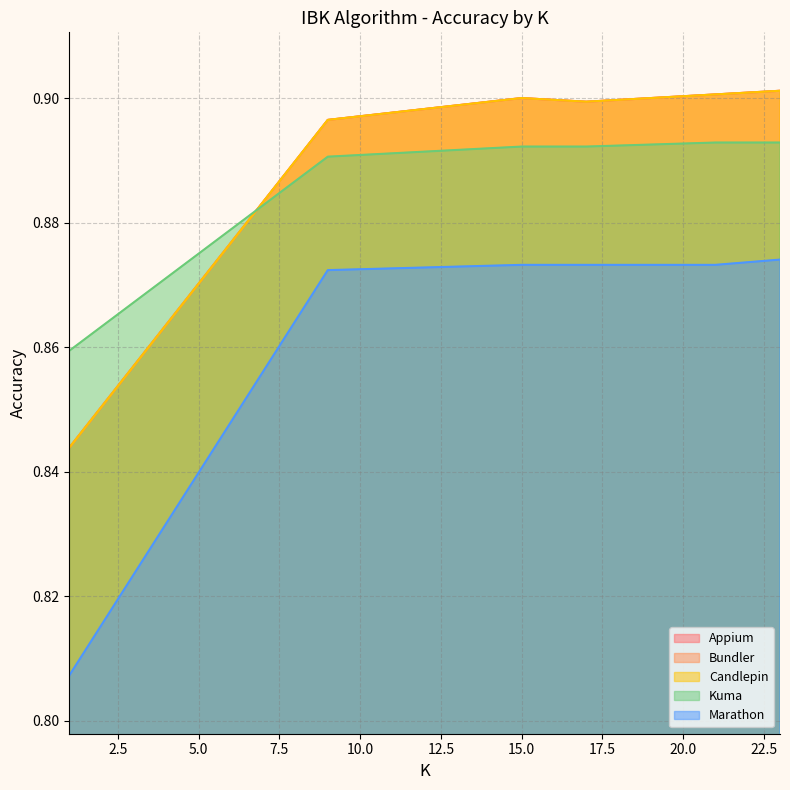

How many lines are shown in the chart?

5